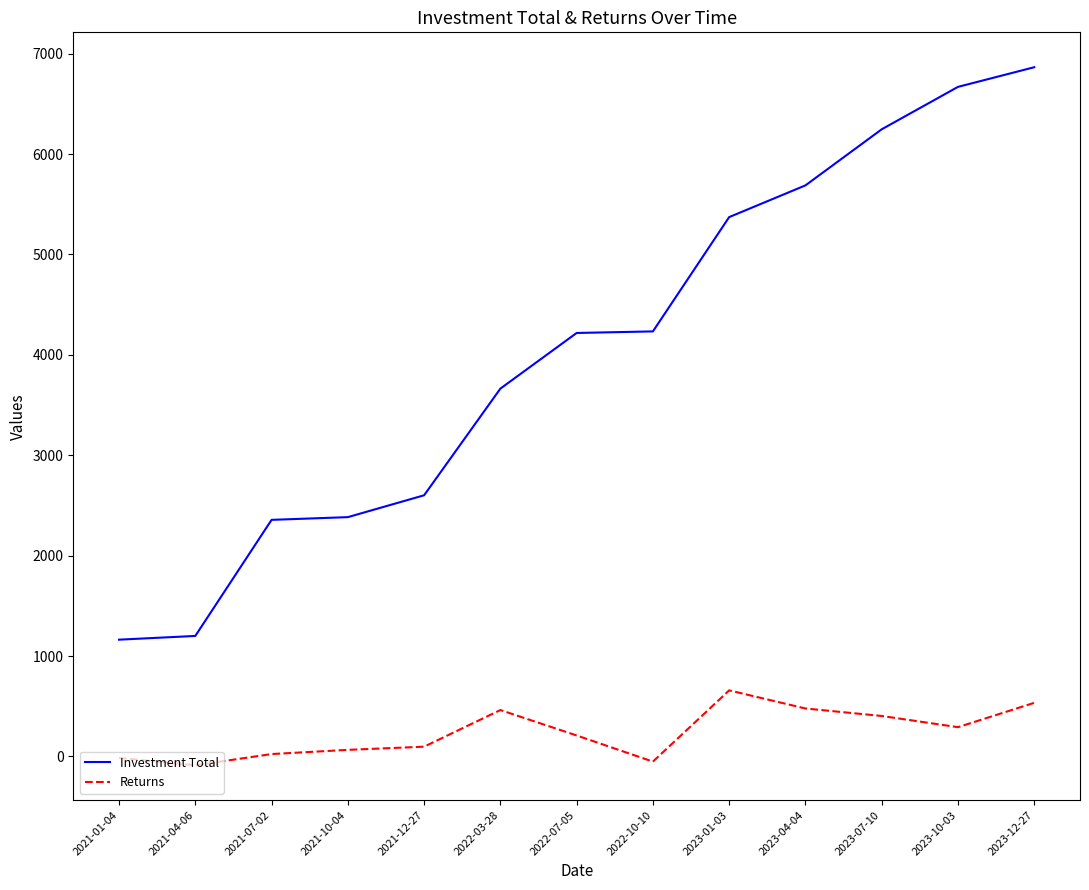

The value of Returns at 2022-03-28 is 462.3. True or false?

True